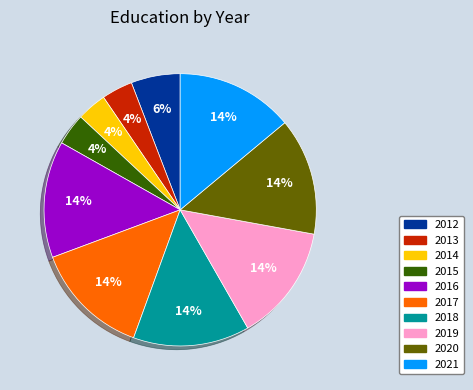

Do 2021 and 2016 together represent more than half of the pie?

No